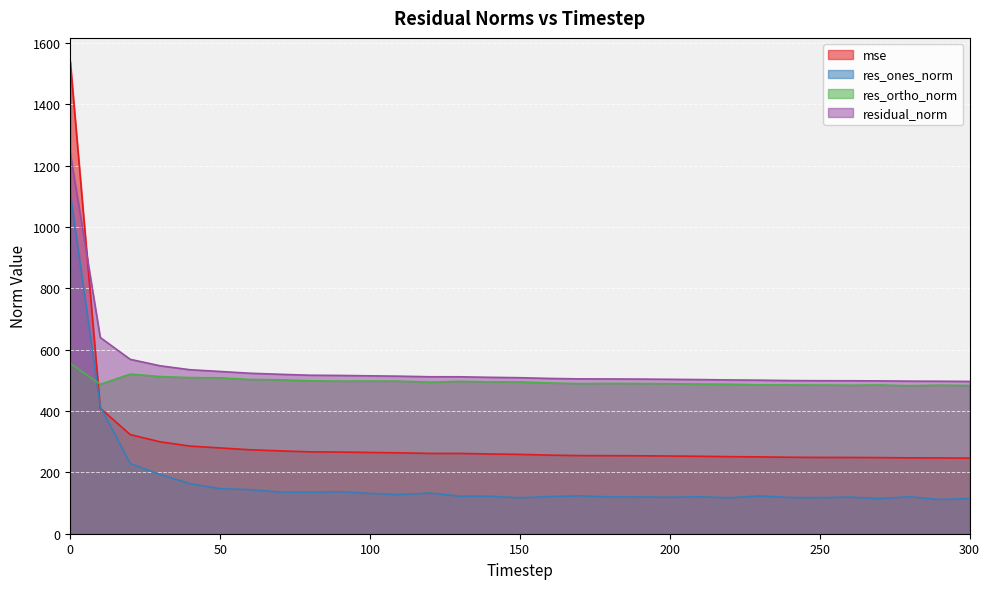

What is the average value of the residual_norm series?

539.2